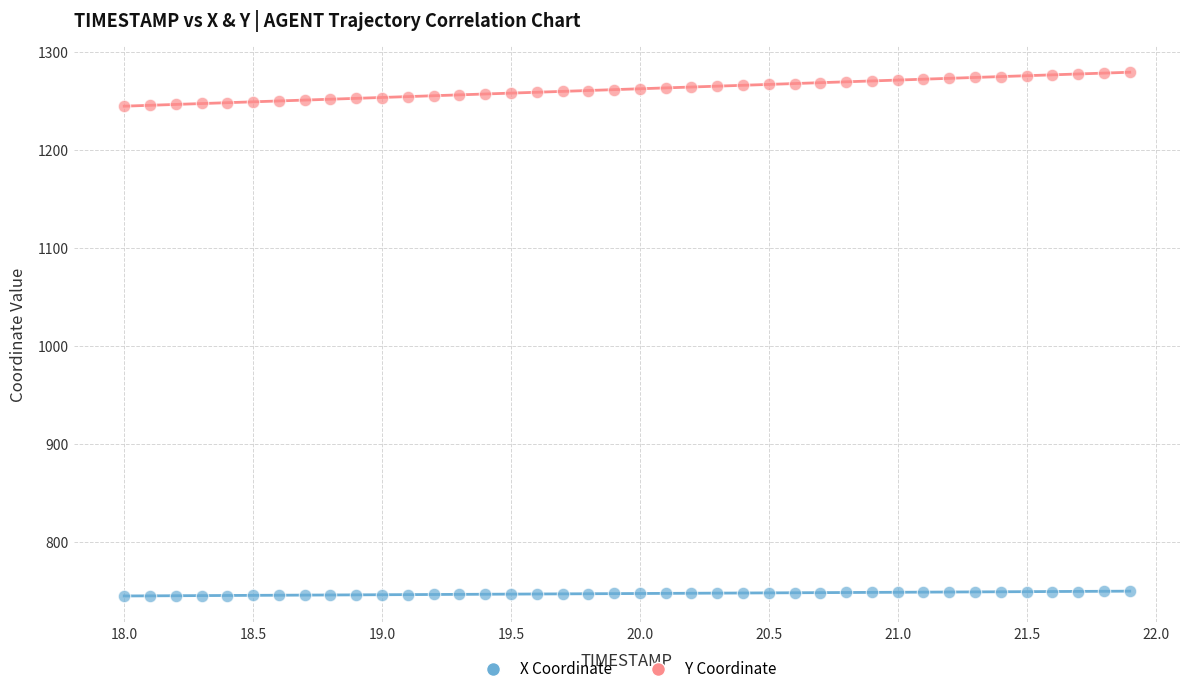

What are all the series names shown in the legend?

X Coordinate, Y Coordinate